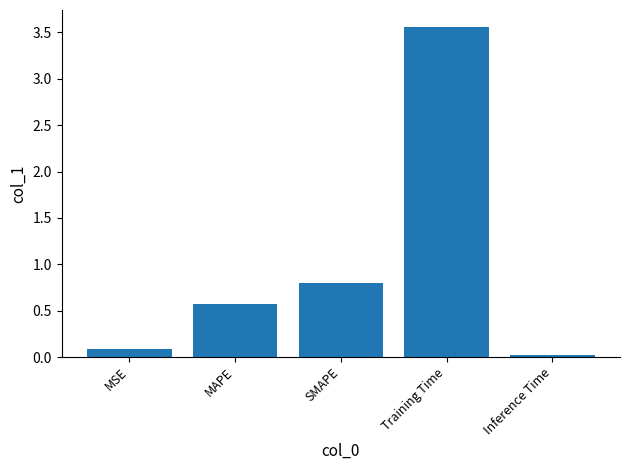

What is the greatest value displayed?

3.6